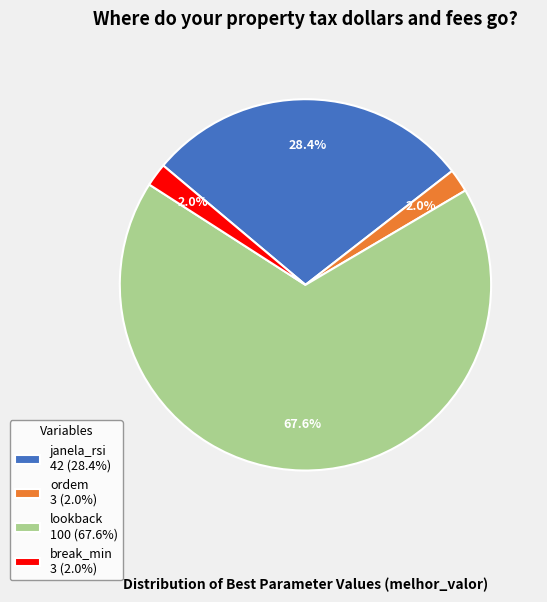

Do janela_rsi and lookback together represent more than half of the pie?

Yes